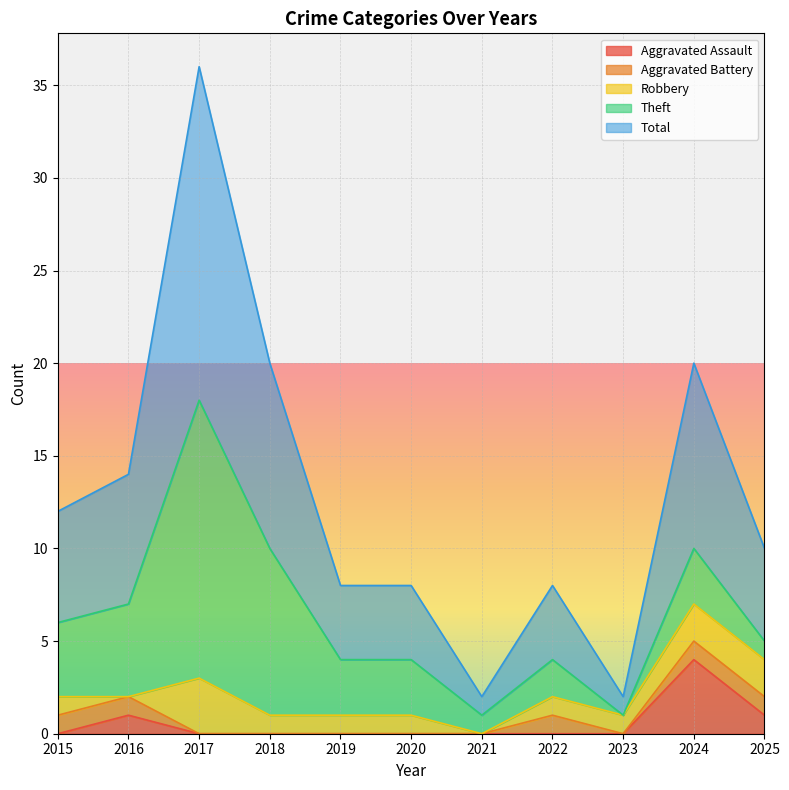

What is the average value of the Robbery series?

1